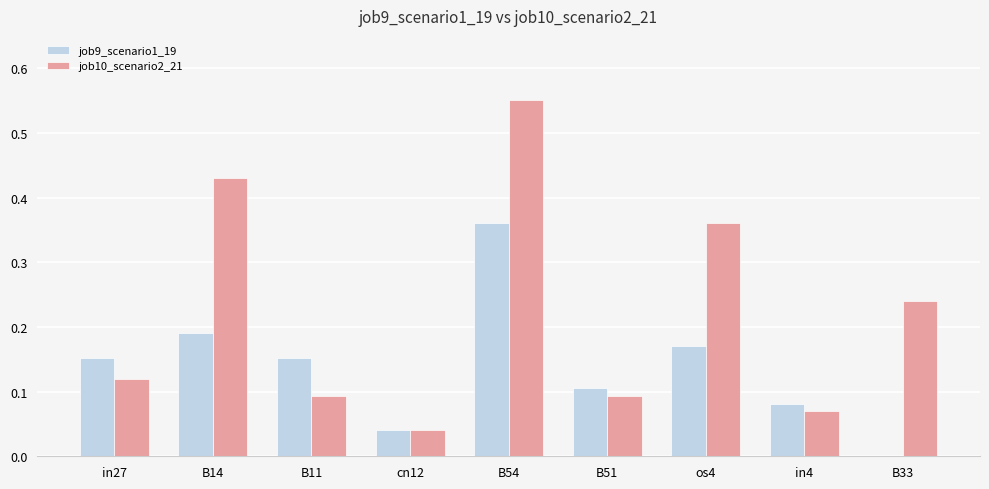

The value of job10_scenario2_21 at B14 is 0.7. True or false?

False